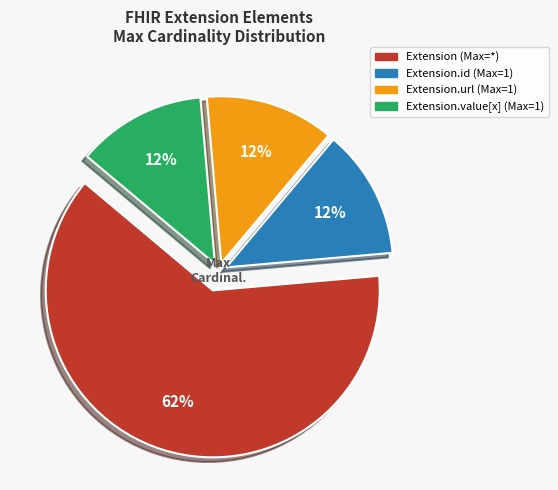

Is there any slice that represents more than half of the pie?

Yes